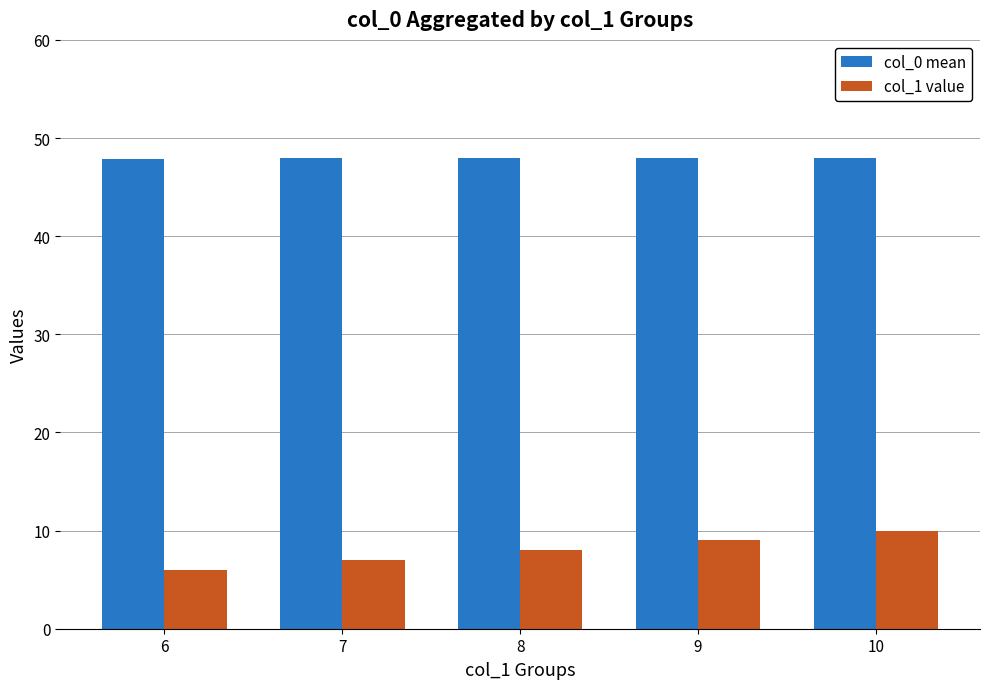

What is the total value across all series at 8?

56.0